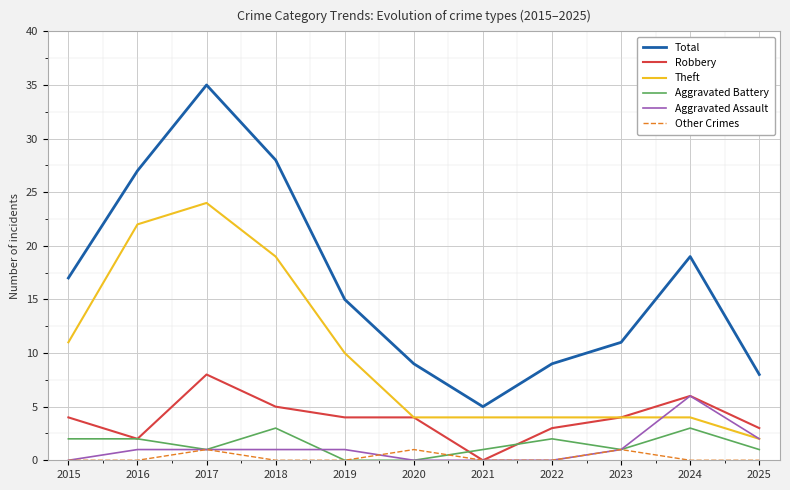

What is the sum of all Other Crimes values?

3